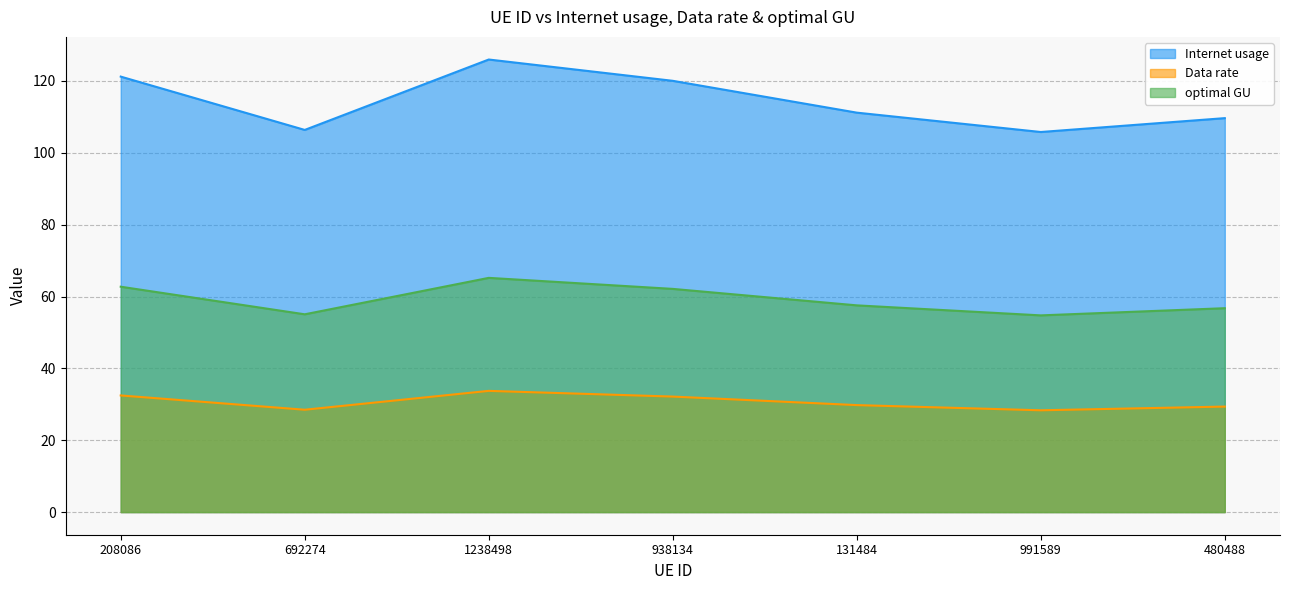

Reading left to right, list all the values displayed in this chart.

Internet usage: 121.2	106.4	126.0	120.0	111.2	105.8	109.7
Data rate: 32.5	28.5	33.7	32.2	29.8	28.3	29.4
optimal GU: 62.7	55.1	65.2	62.1	57.5	54.8	56.8